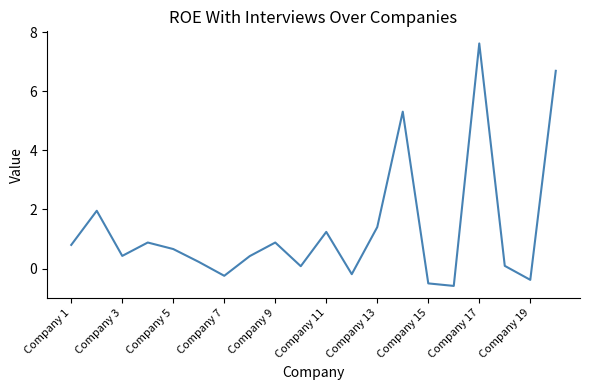

What is the greatest value displayed?

7.6